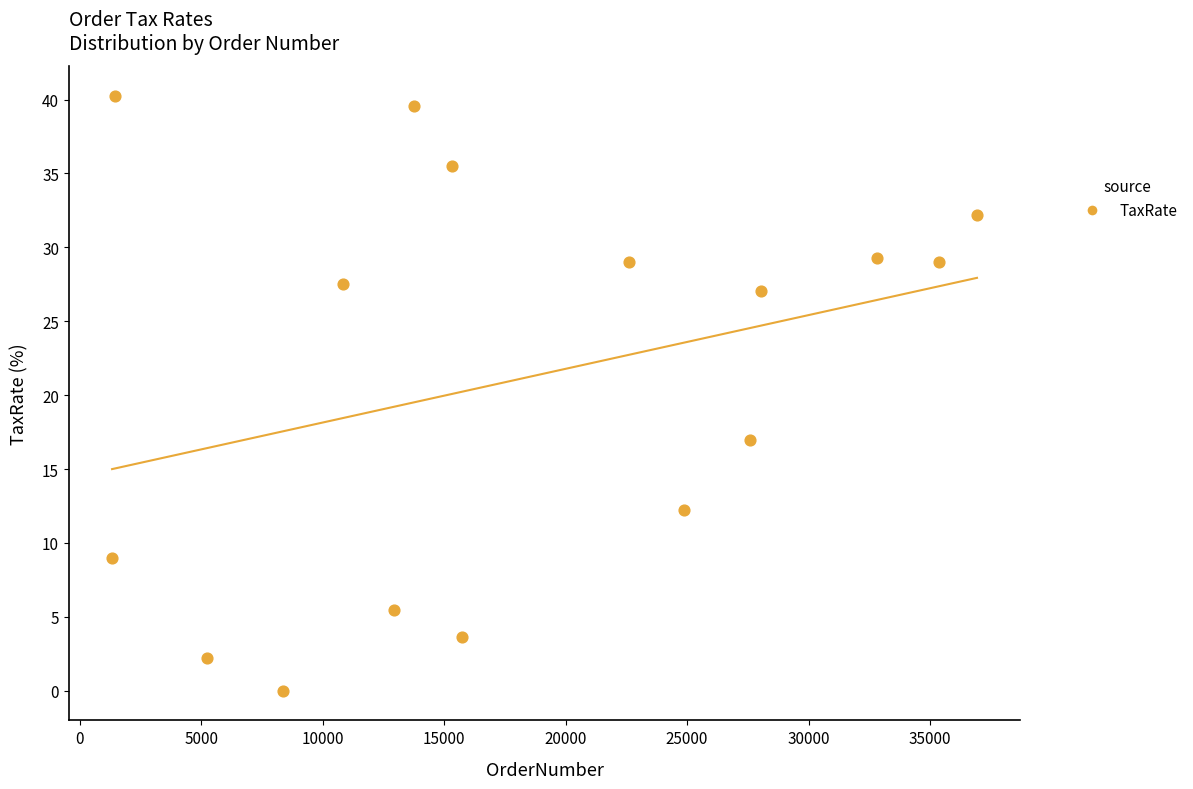

What is the range of Y values (max minus min)?

40.3